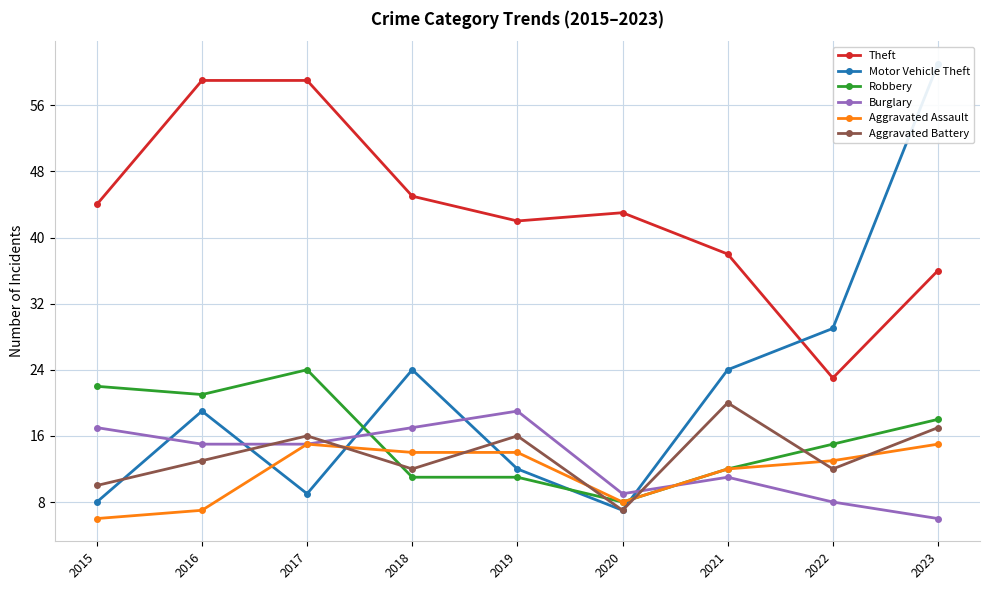

Reading left to right, transcribe all the data shown in this chart.

Theft: 44	59	59	45	42	43	38	23	36
Motor Vehicle Theft: 8	19	9	24	12	7	24	29	61
Robbery: 22	21	24	11	11	8	12	15	18
Burglary: 17	15	15	17	19	9	11	8	6
Aggravated Assault: 6	7	15	14	14	8	12	13	15
Aggravated Battery: 10	13	16	12	16	7	20	12	17